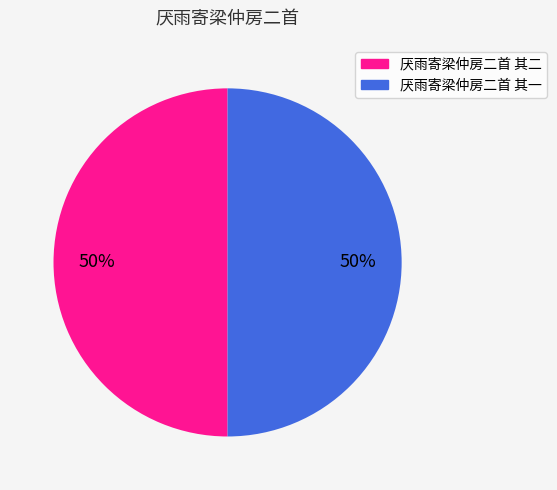

How many slices are in this pie chart?

2